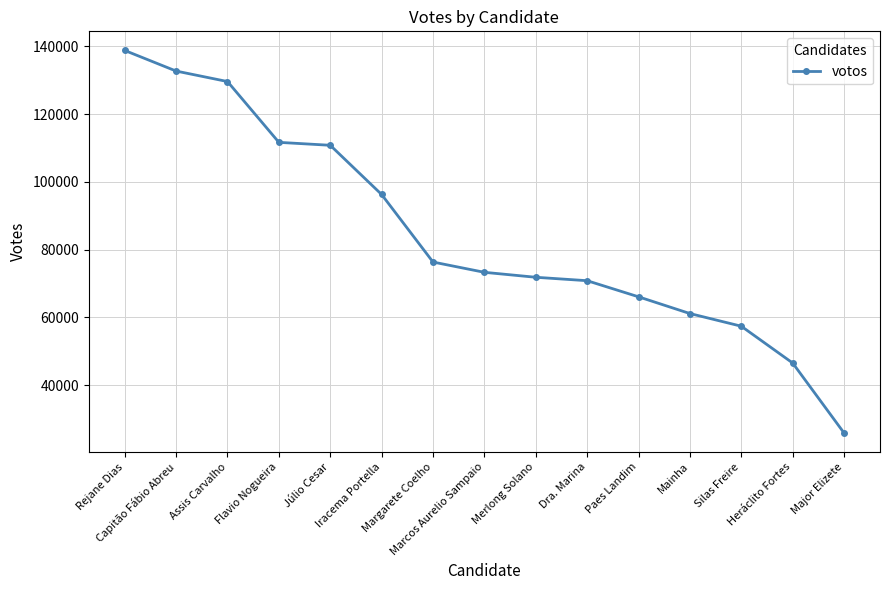

Which category has the highest value across all series?

Rejane Dias